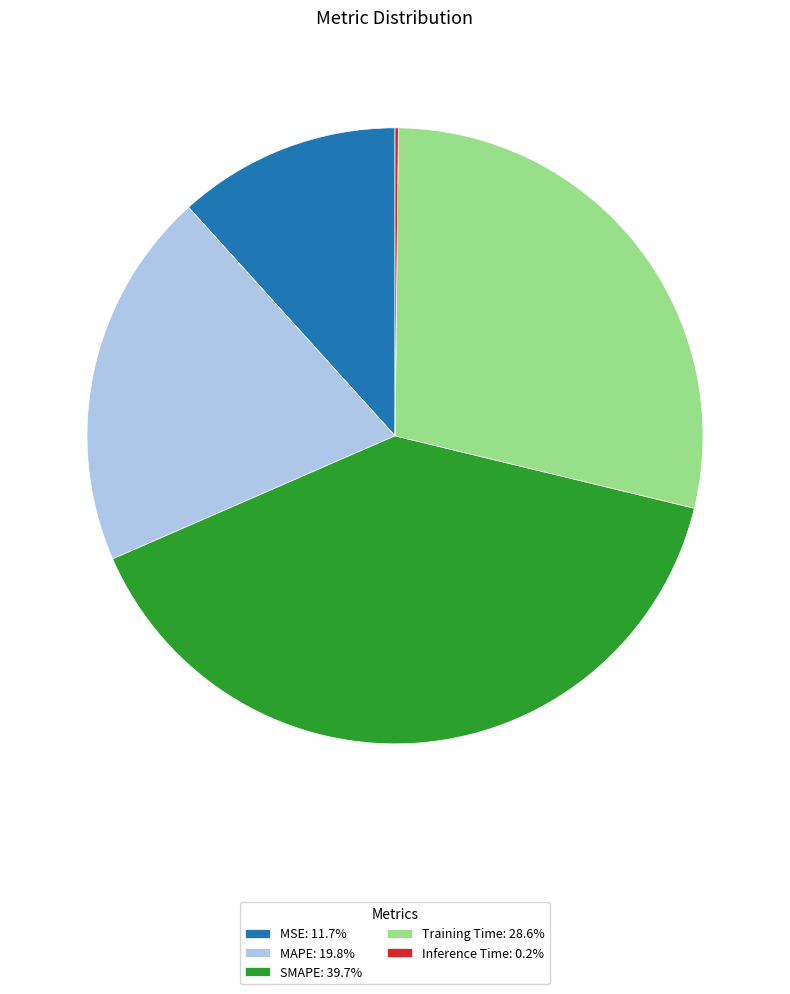

Is there any slice that represents more than half of the pie?

No